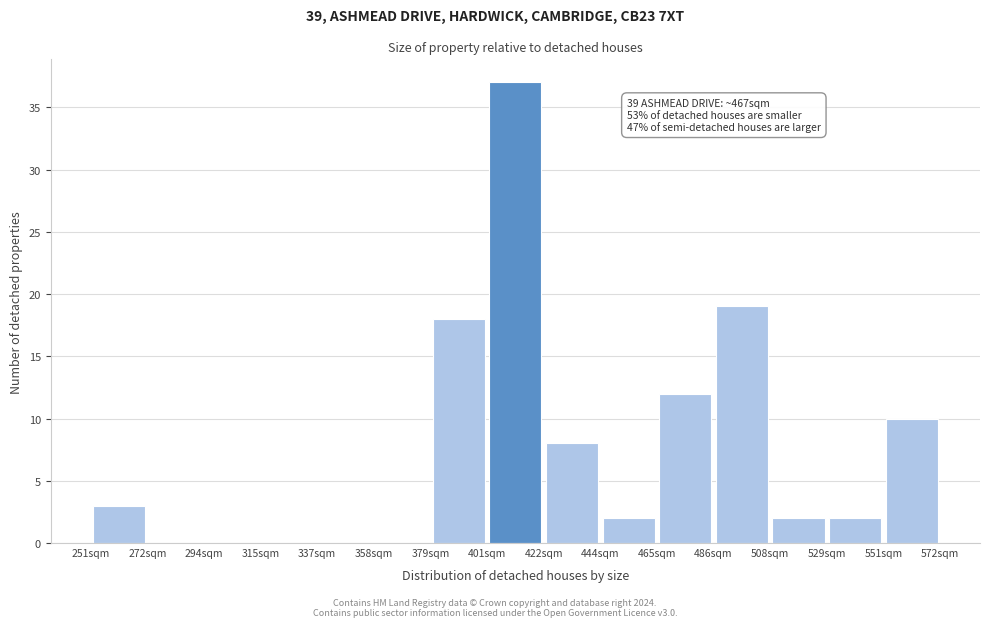

Over which range of the x-axis is the bar tallest?

400 to 420